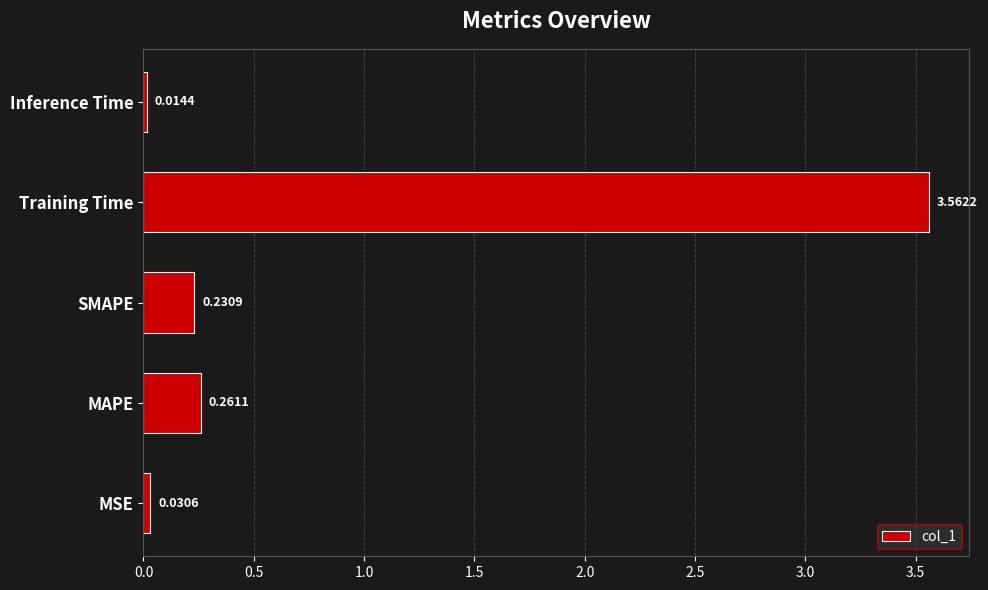

Between Training Time and Inference Time, which is larger?

Training Time